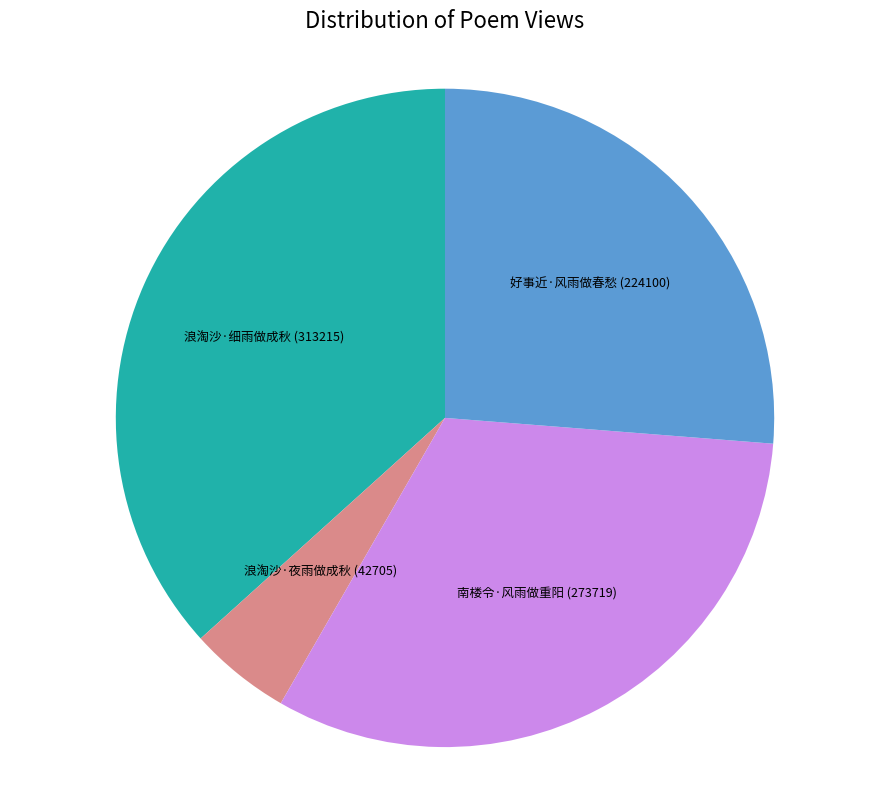

Which category has the smallest portion of the pie?

浪淘沙·夜雨做成秋